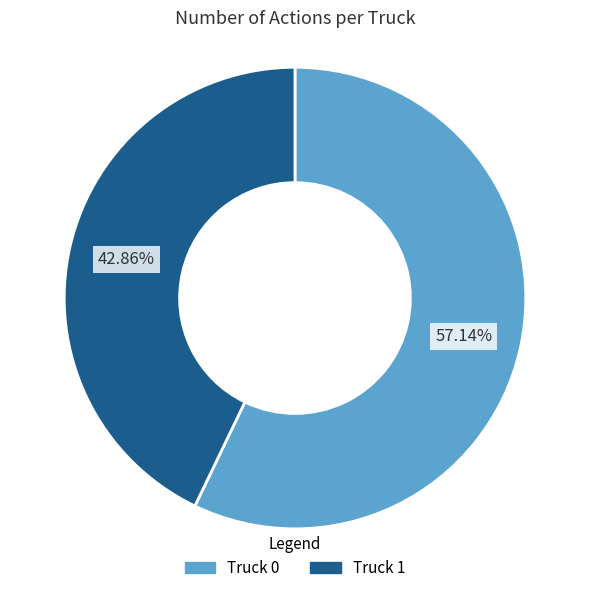

Is there any slice that represents more than half of the pie?

Yes